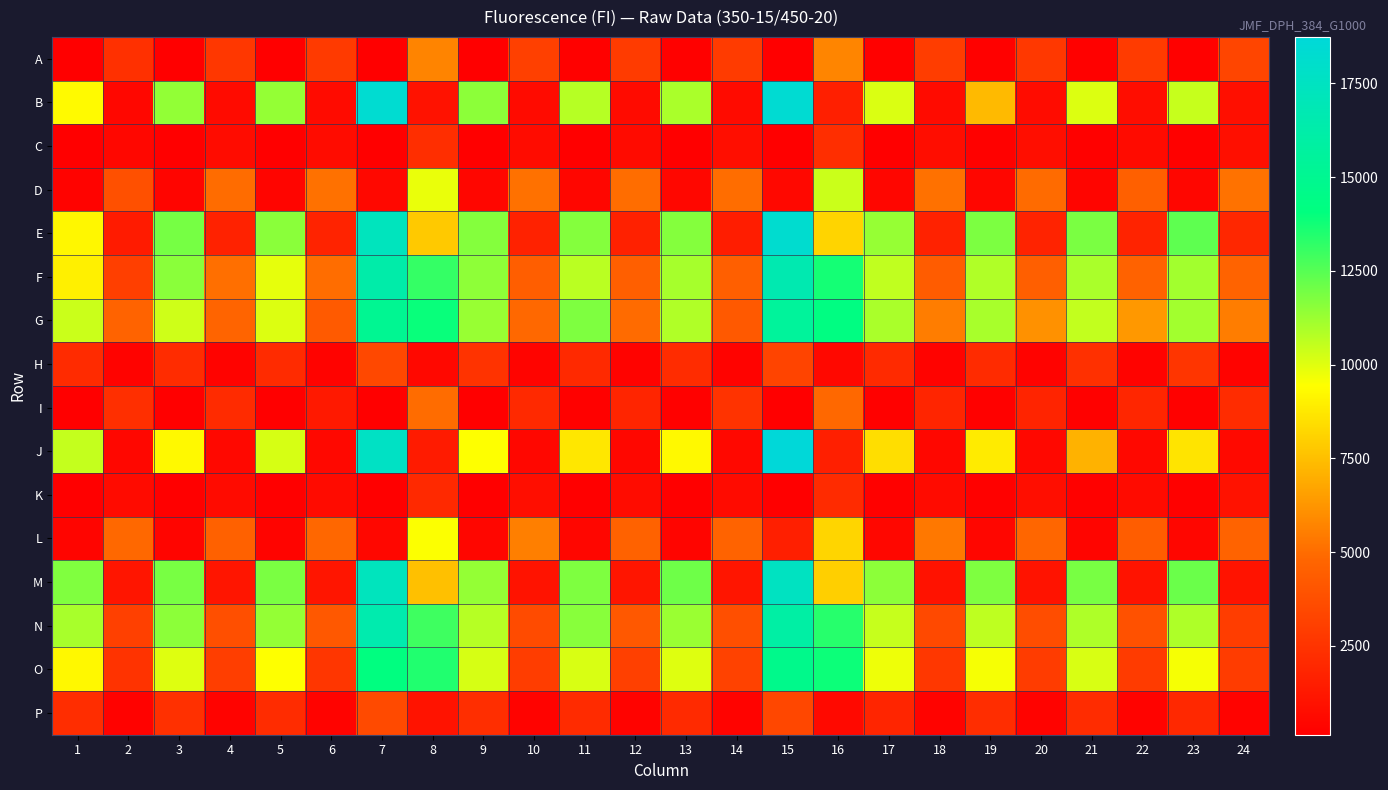

What is the total value across all series at 12?

36958